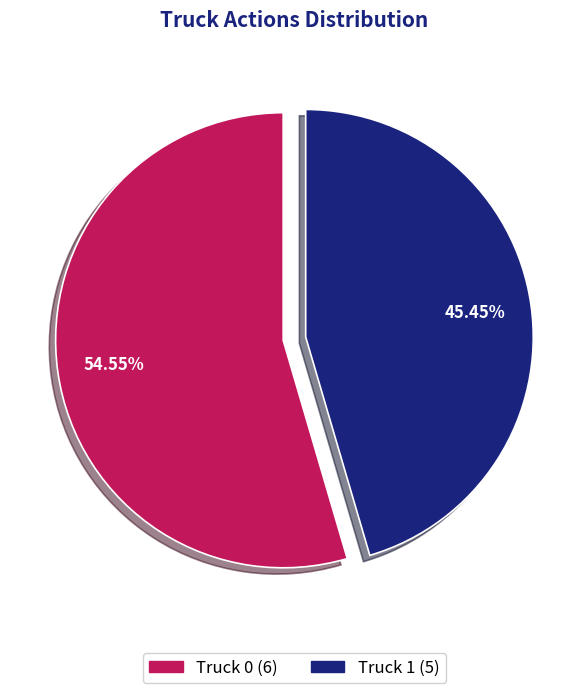

Is there any slice that represents more than half of the pie?

Yes